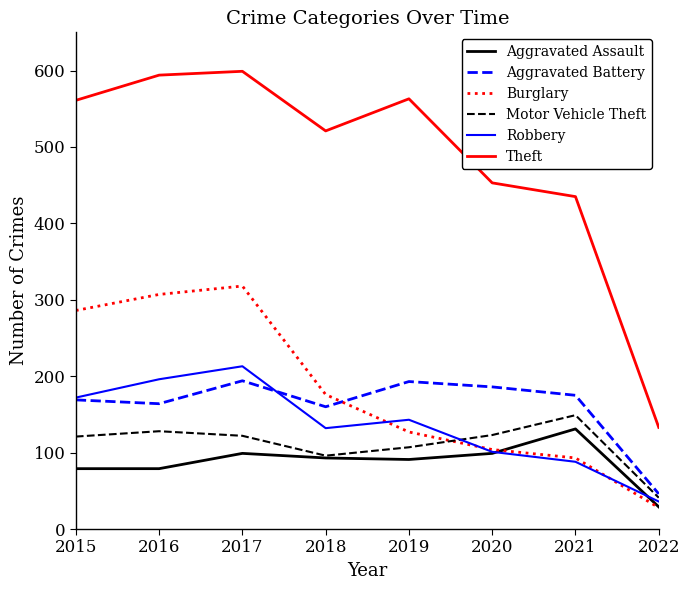

True or false: Motor Vehicle Theft has a value of 177 at 2019.

False